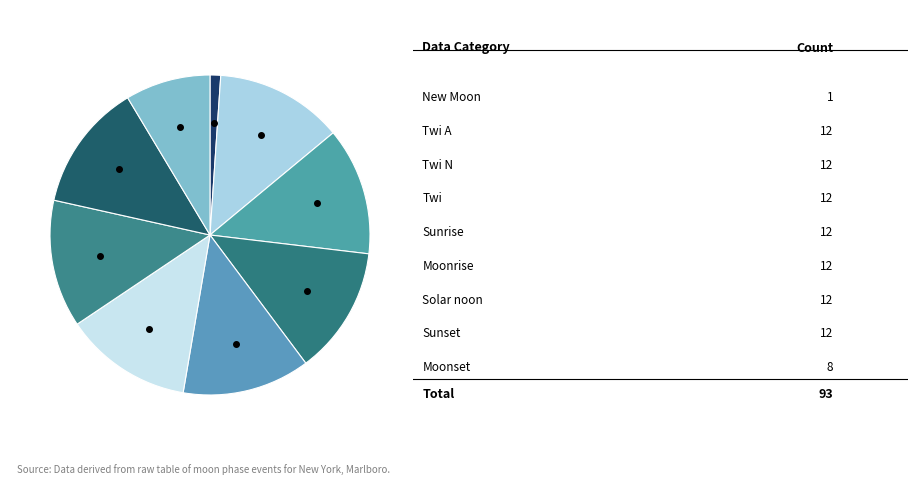

How many segments does this pie chart have?

9